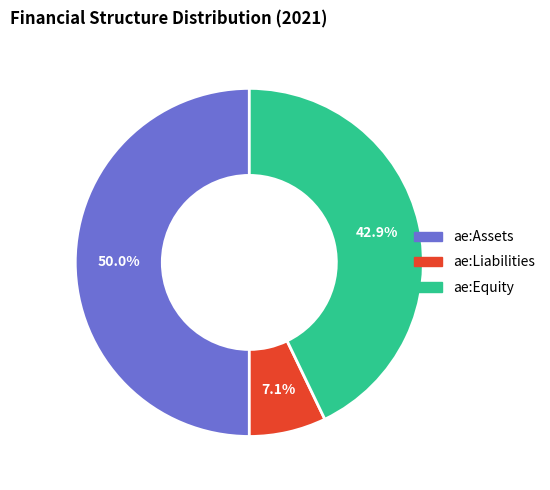

Does ae:Equity represent more than half of the total?

No